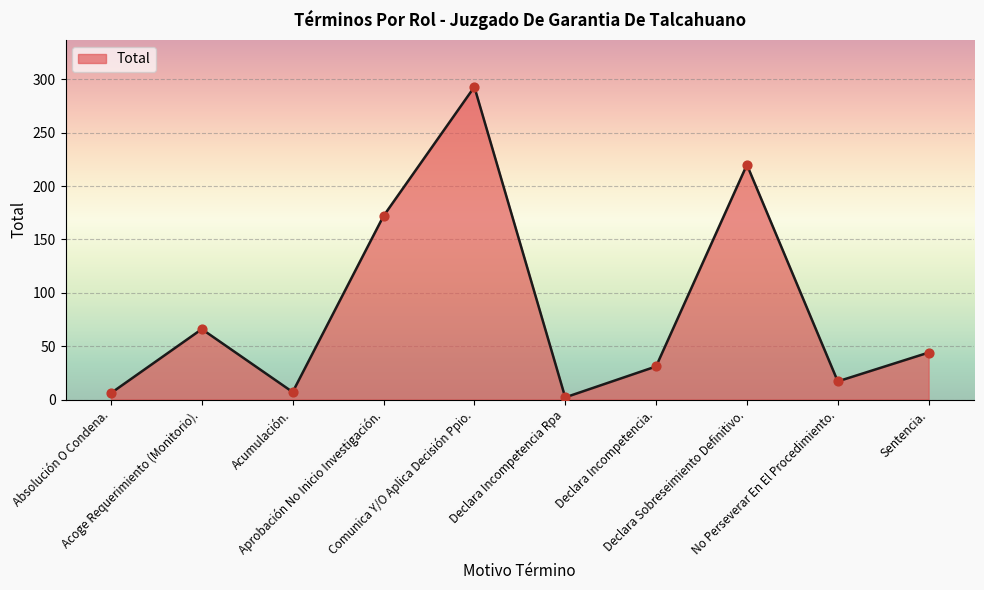

Between Sentencia. and Comunica Y/O Aplica Decisión Ppio., which is larger?

Comunica Y/O Aplica Decisión Ppio.